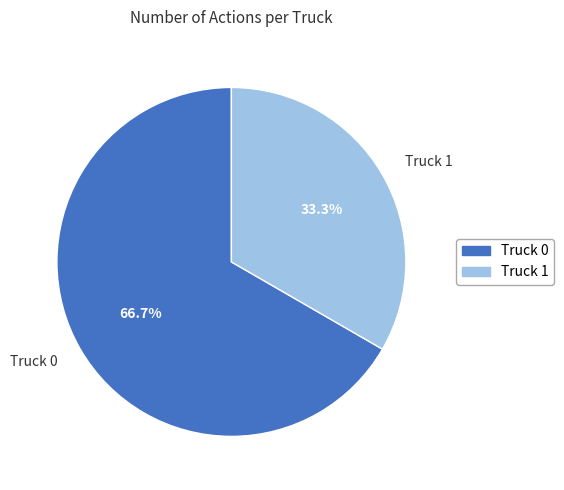

To the nearest percent, what percentage of the pie is Truck 1?

33%